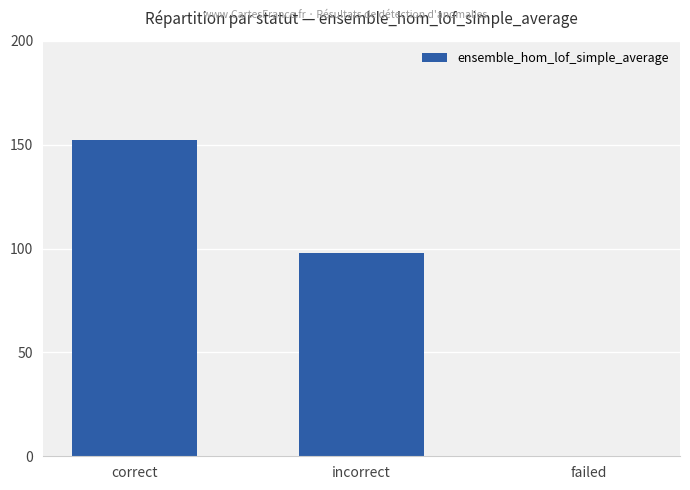

What is the average value?

83